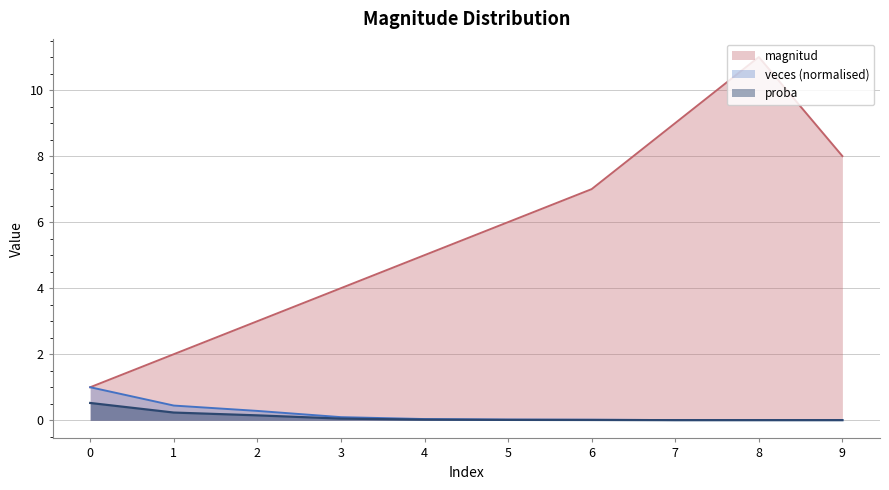

What are all the series names shown in the legend?

magnitud, veces (normalised), proba